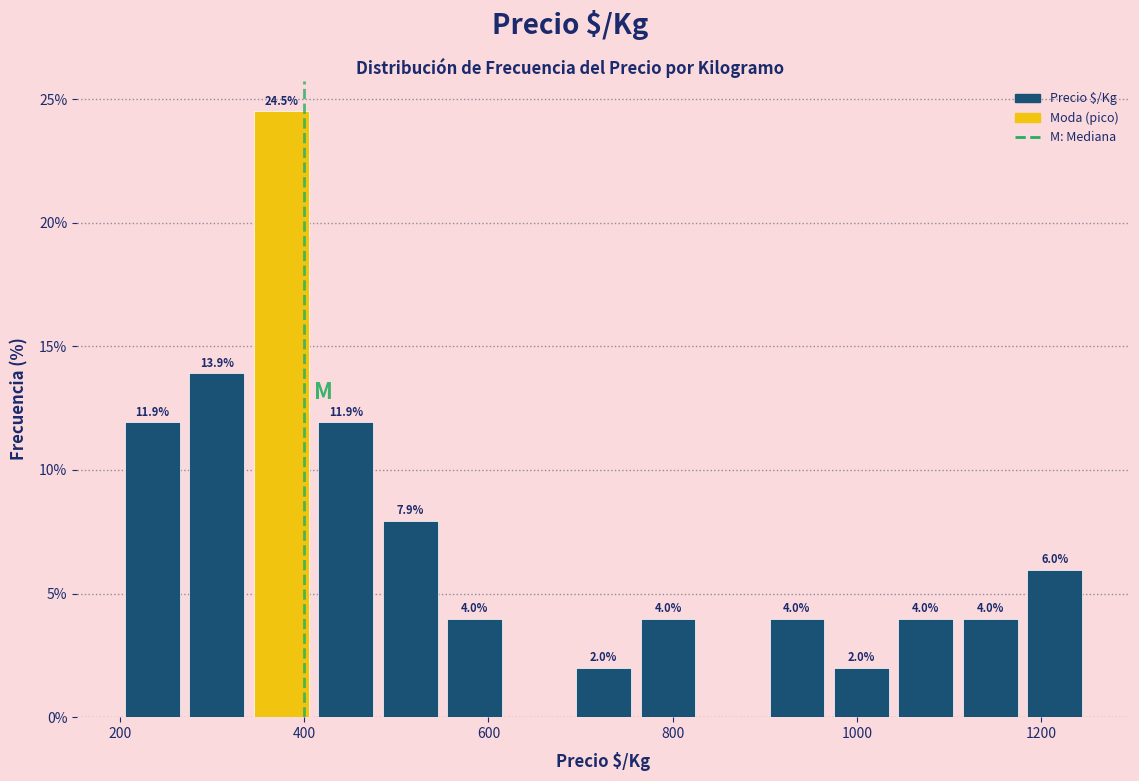

Read against the x-axis, roughly where is the centre of the tallest bar?

380